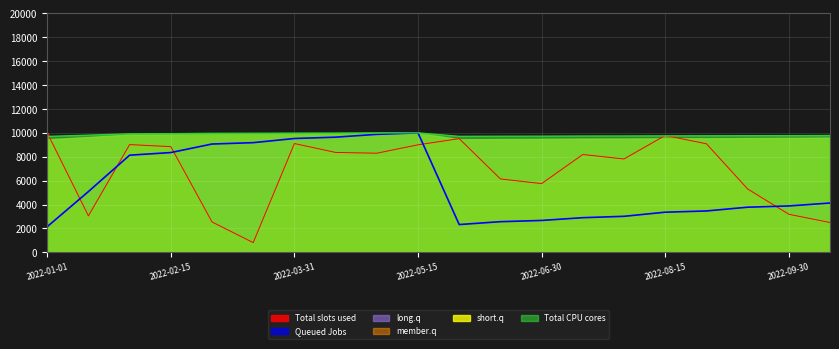

Which has a higher value, 2022-07-31 or 2022-04-30?

2022-04-30